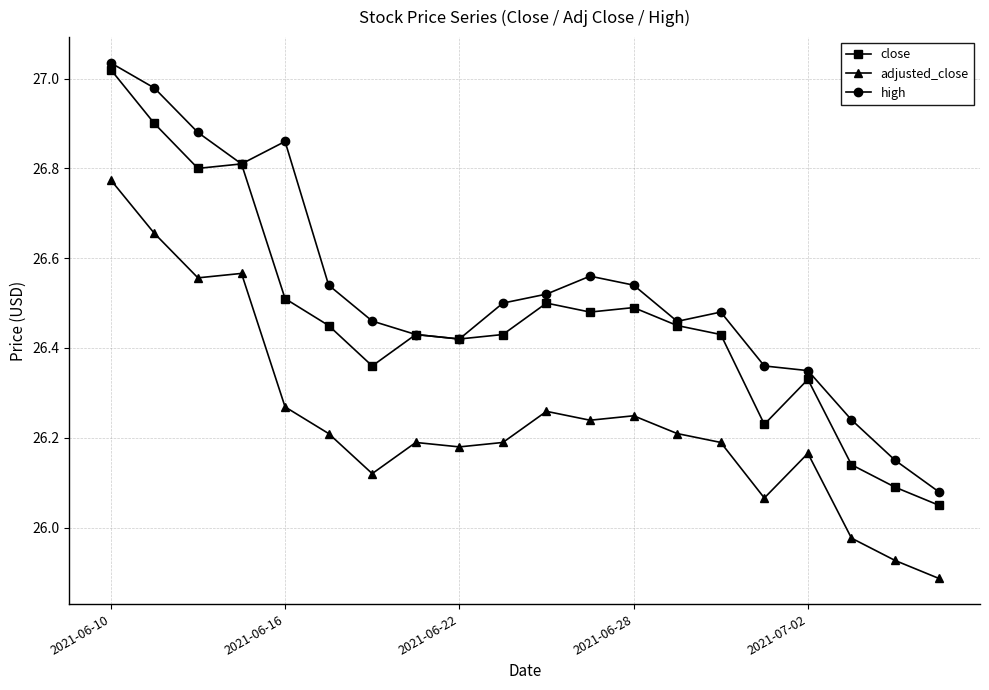

At how many categories does at least one series exceed 26?

20